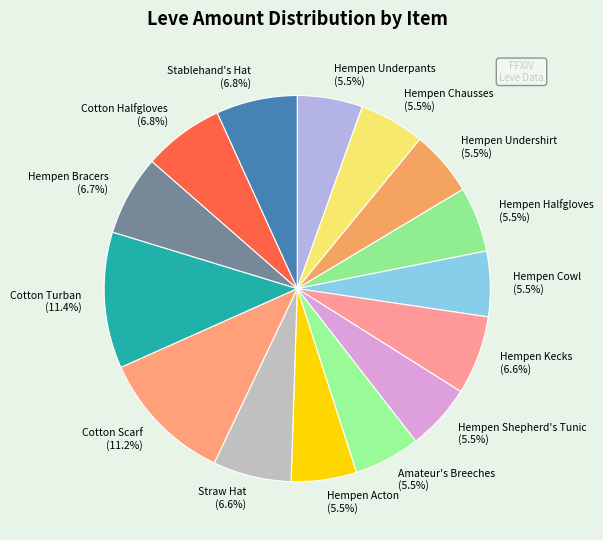

How many segments does this pie chart have?

15